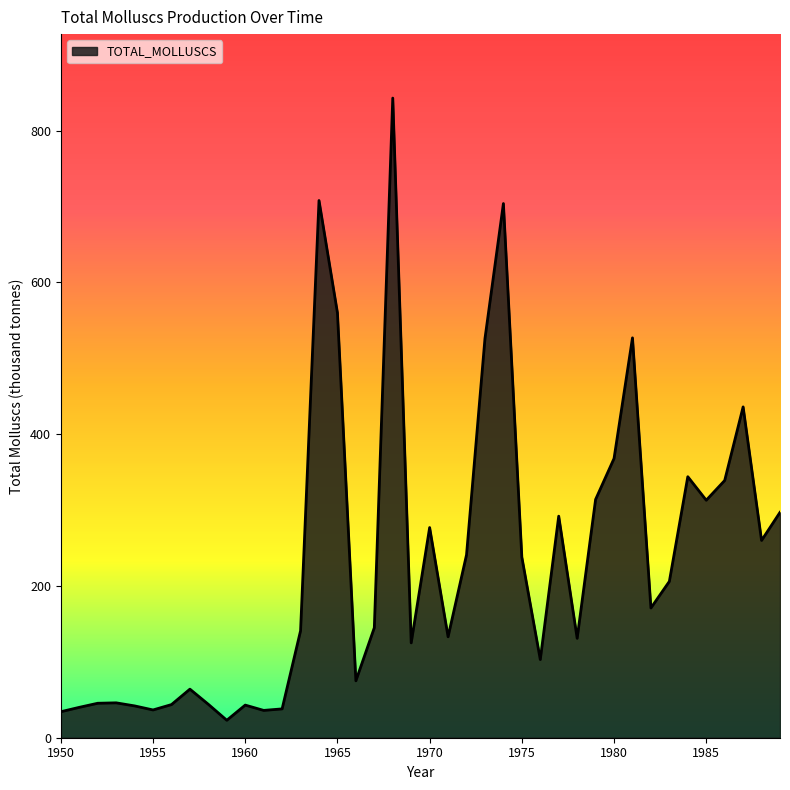

What is the smallest value displayed?

23.0